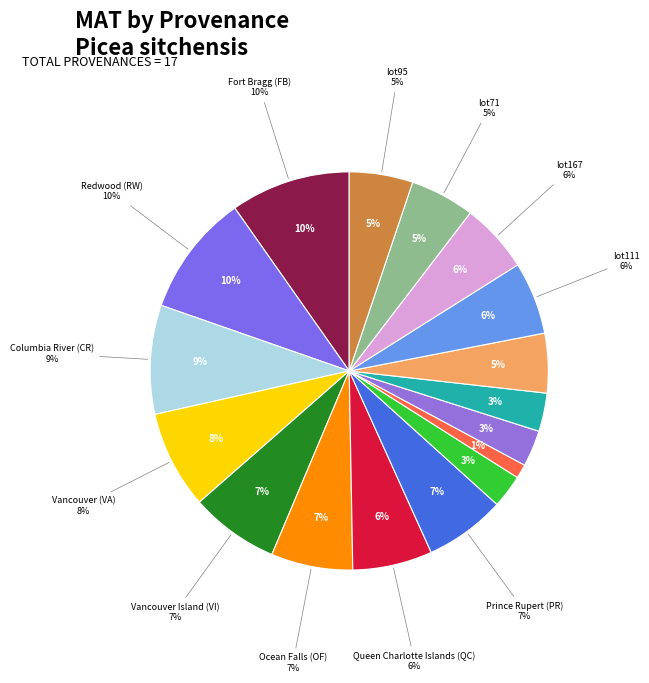

How many slices are in this pie chart?

17